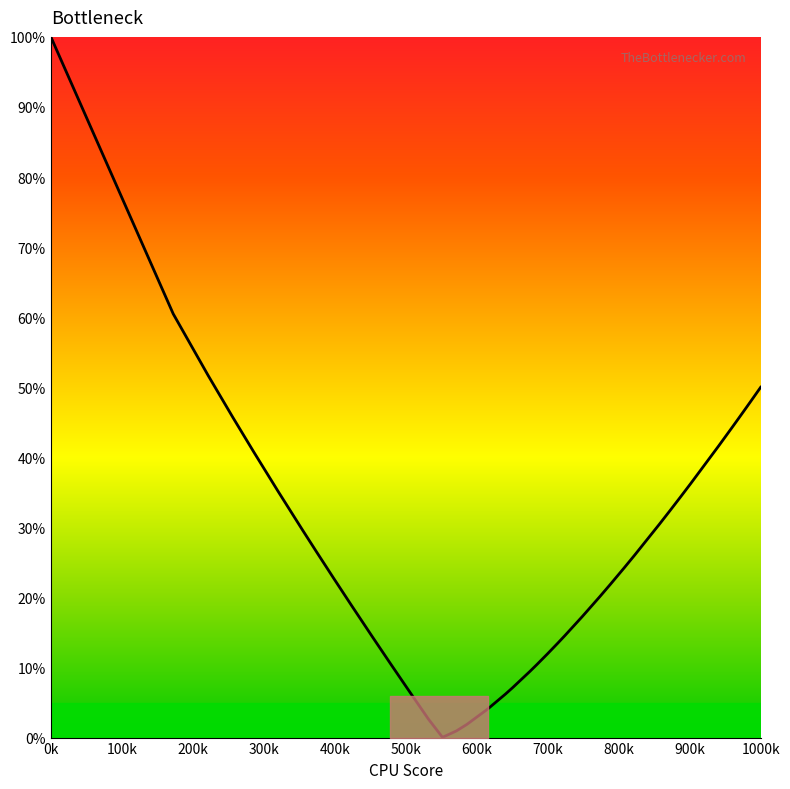

What is the difference between the maximum and minimum values?

100.0